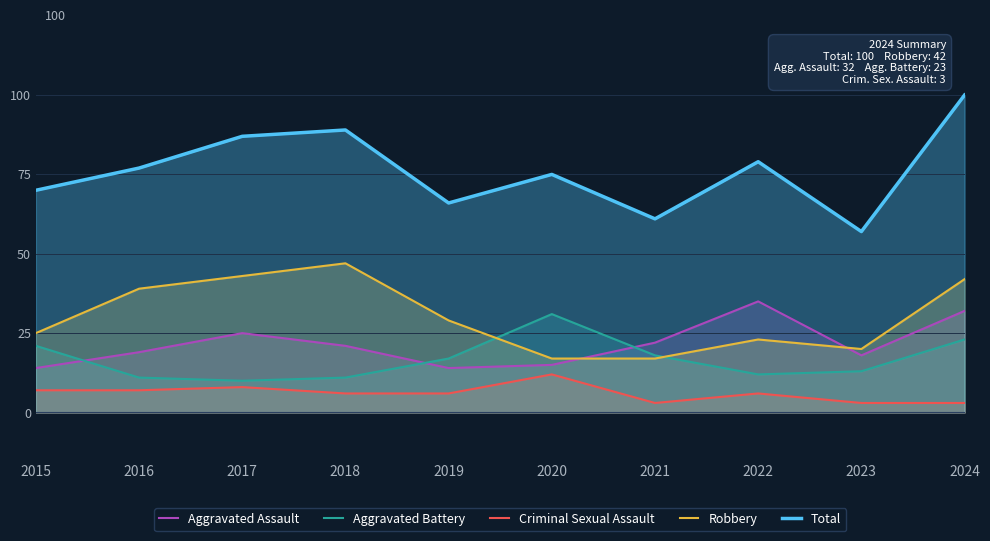

True or false: Aggravated Assault and Criminal Sexual Assault cross at least once.

False